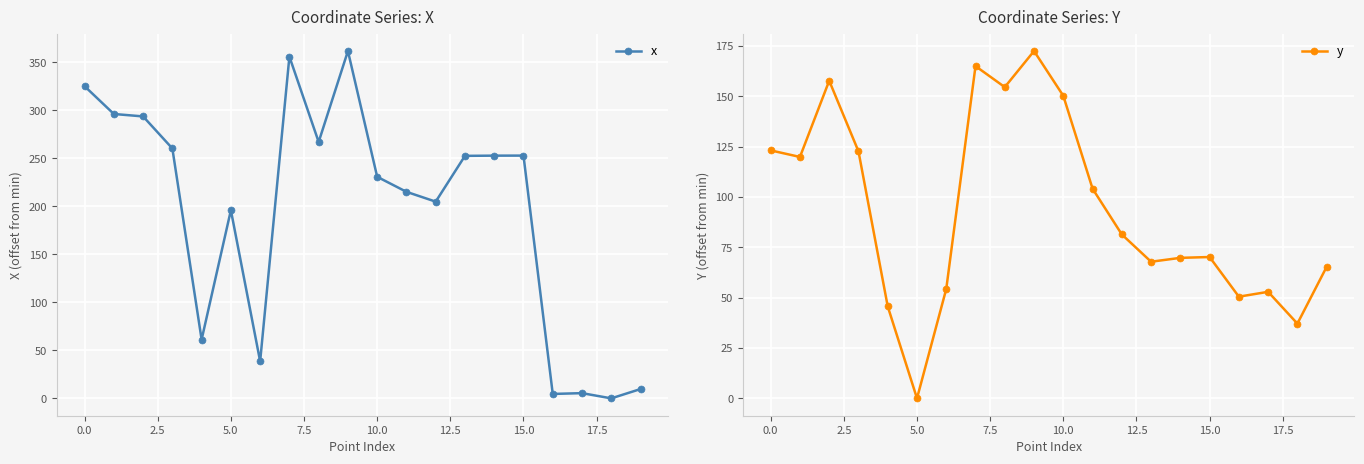

The value of y at 10.0 is -113.1. True or false?

False